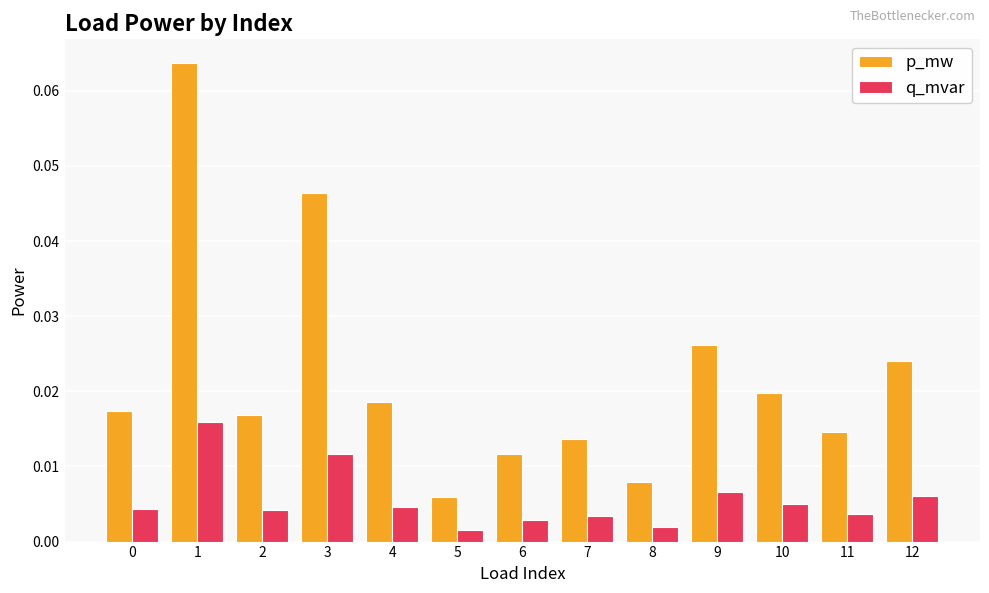

Count the p_mw values in the range 0 to 1.

13